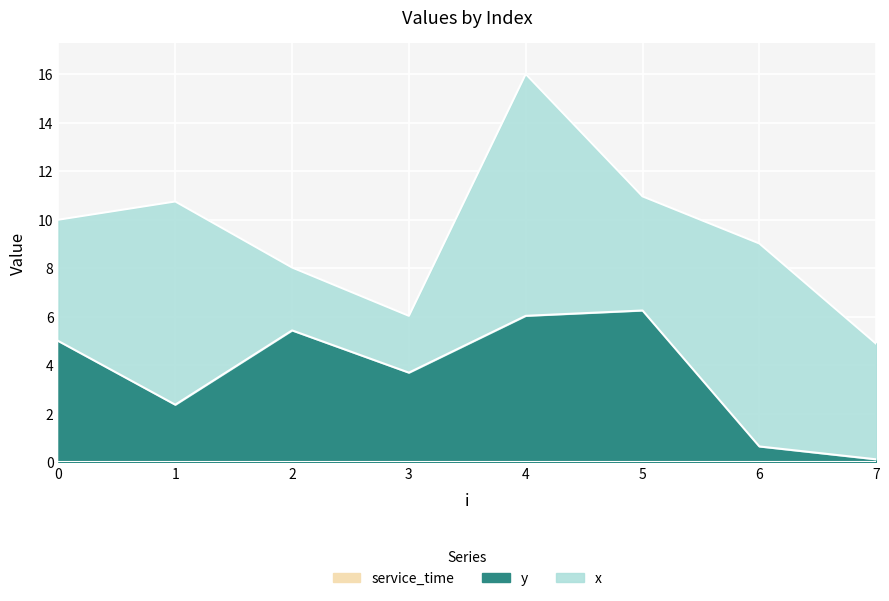

Which has a higher value, 4 or 2?

4